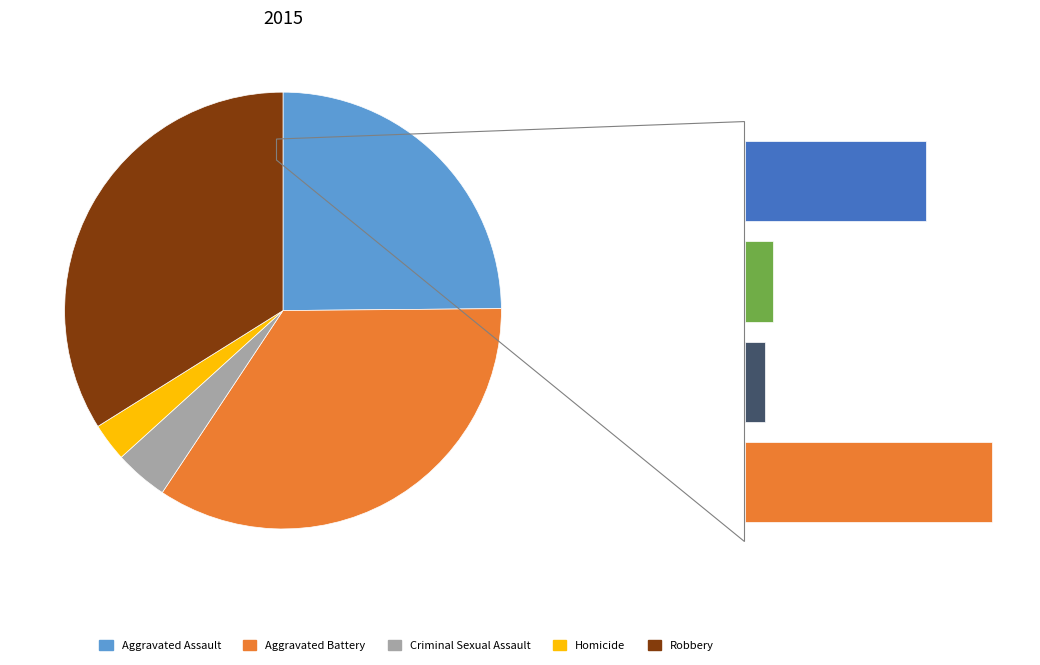

Does Criminal Sexual Assault account for over 50% of the chart?

No